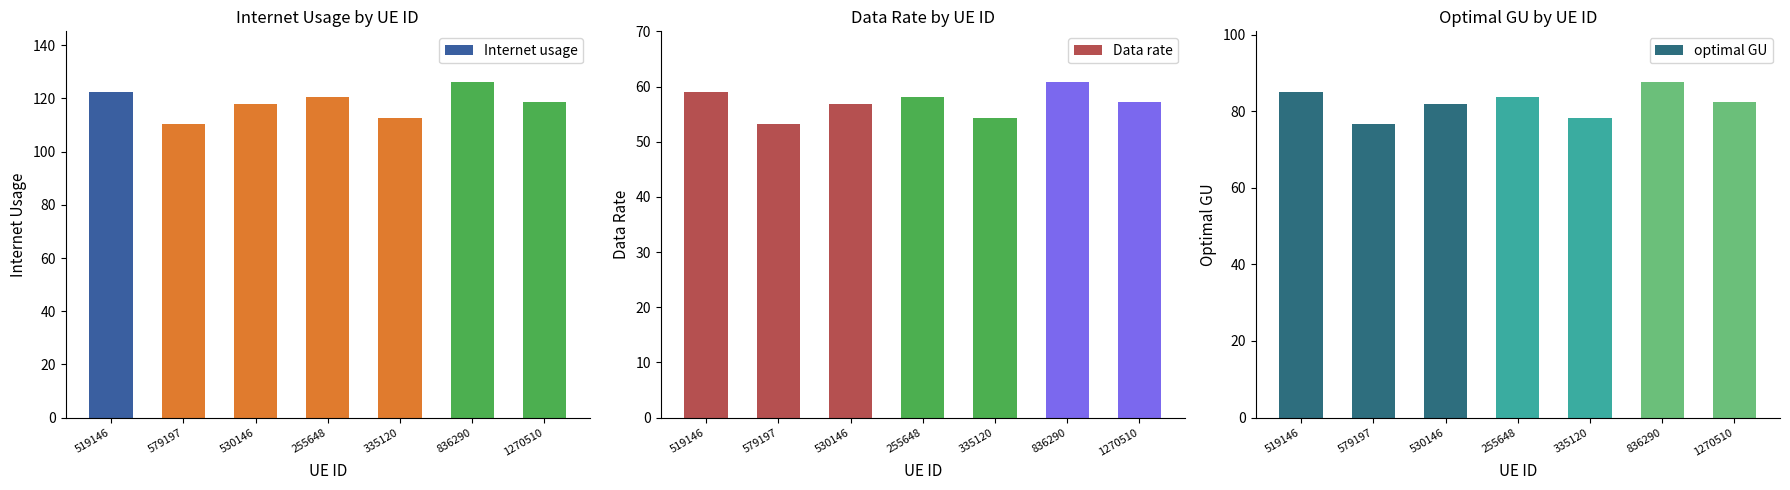

How many data points does each series have?

7